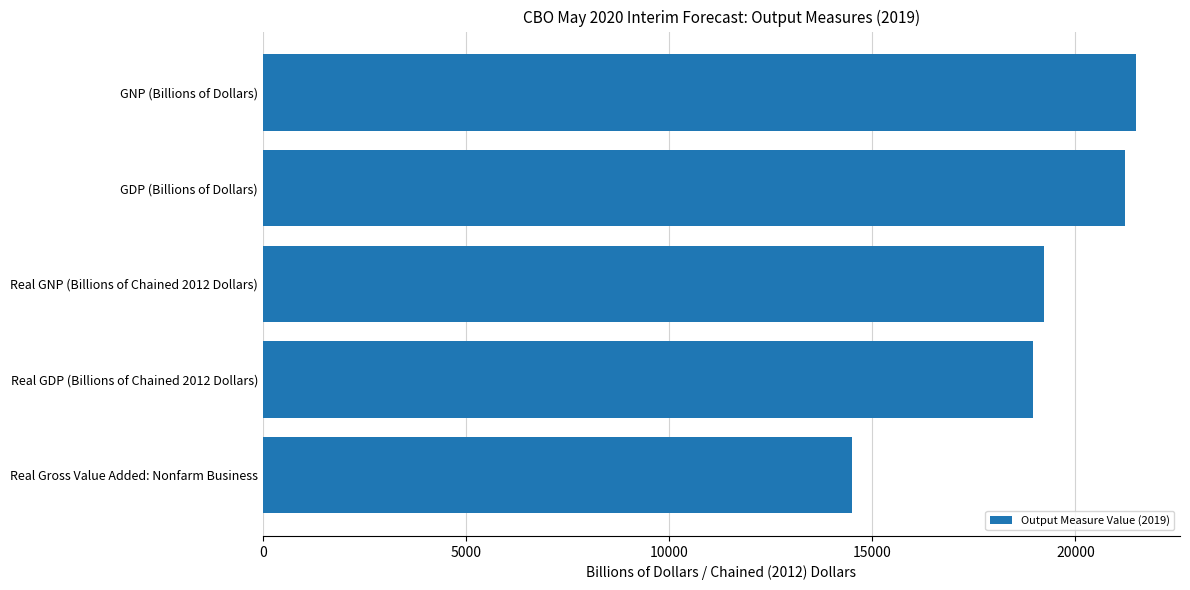

How many values are below 19229?

2